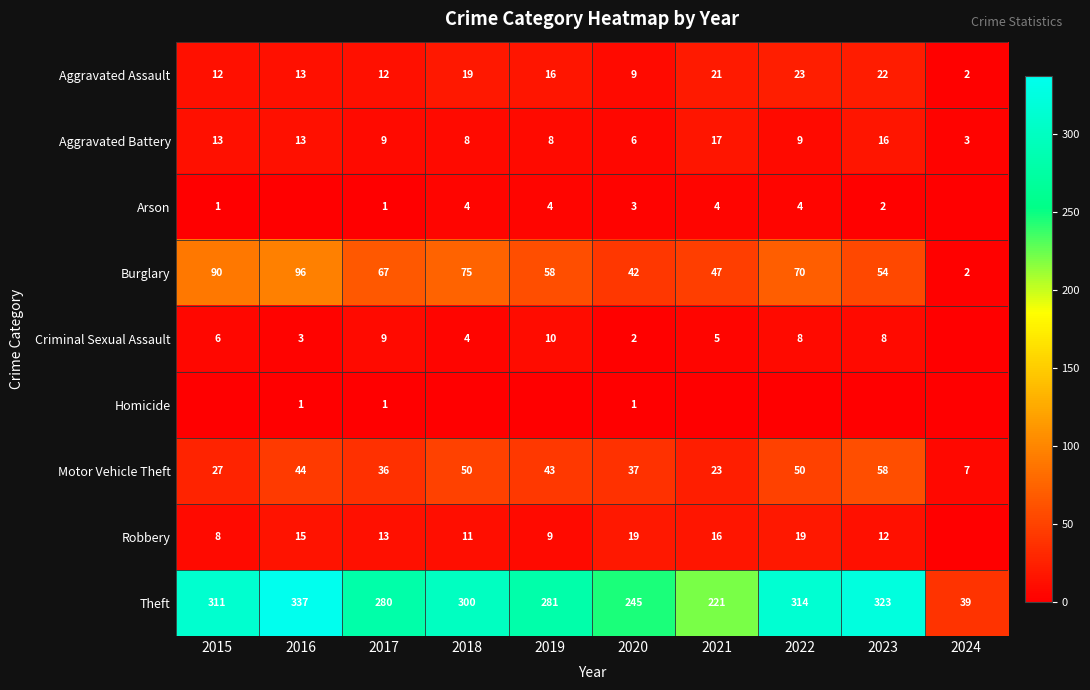

What is the difference between the Arson values at 2021 and 2023?

2